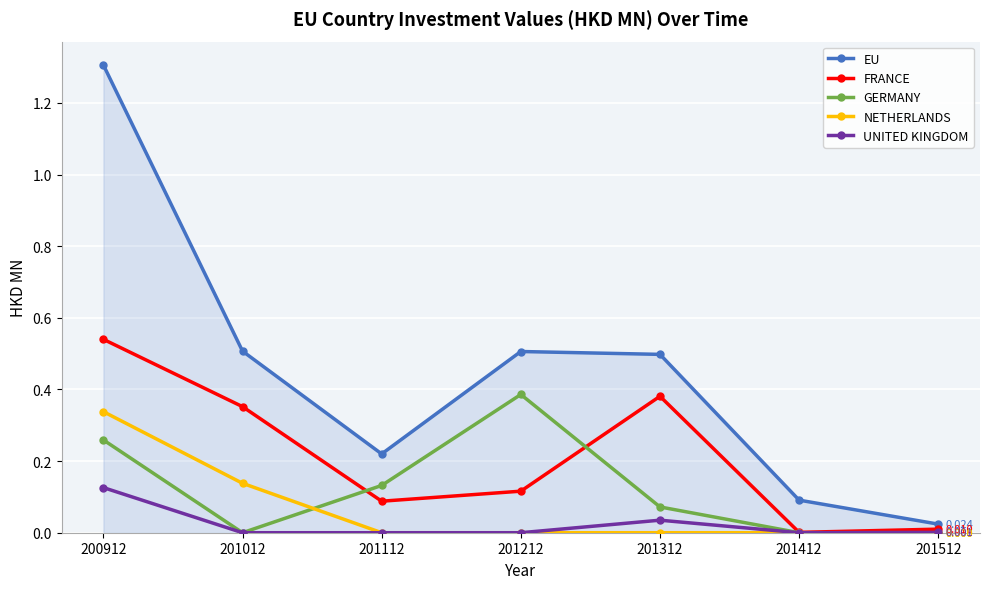

Rank the series by their maximum value, from lowest to highest.

UNITED KINGDOM, NETHERLANDS, GERMANY, FRANCE, EU